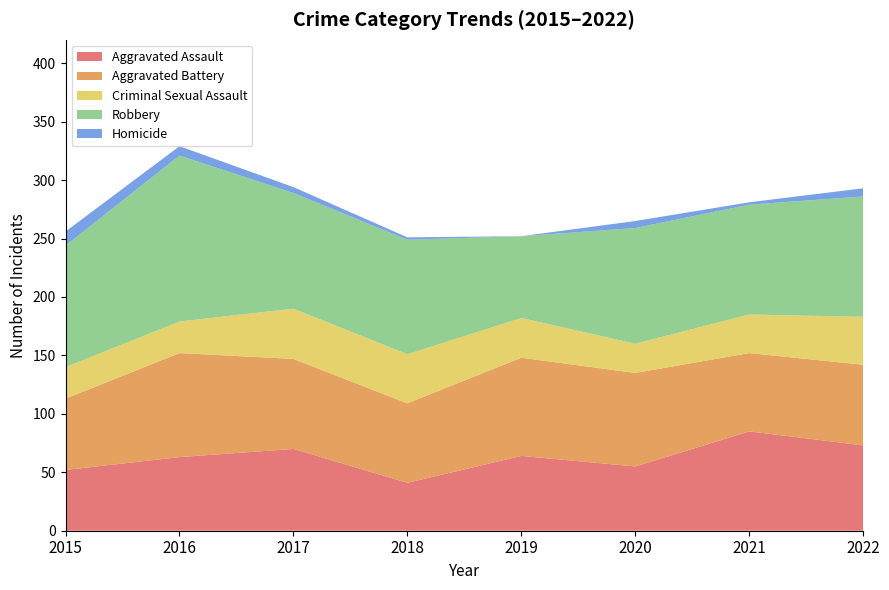

Reading right to left, extract all data points from this chart.

Aggravated Assault: 73	85	55	64	41	70	63	52
Aggravated Battery: 69	67	80	84	68	77	89	61
Criminal Sexual Assault: 41	33	25	34	42	43	27	27
Robbery: 103	94	99	70	98	99	142	104
Homicide: 7	2	6	0	2	5	8	12